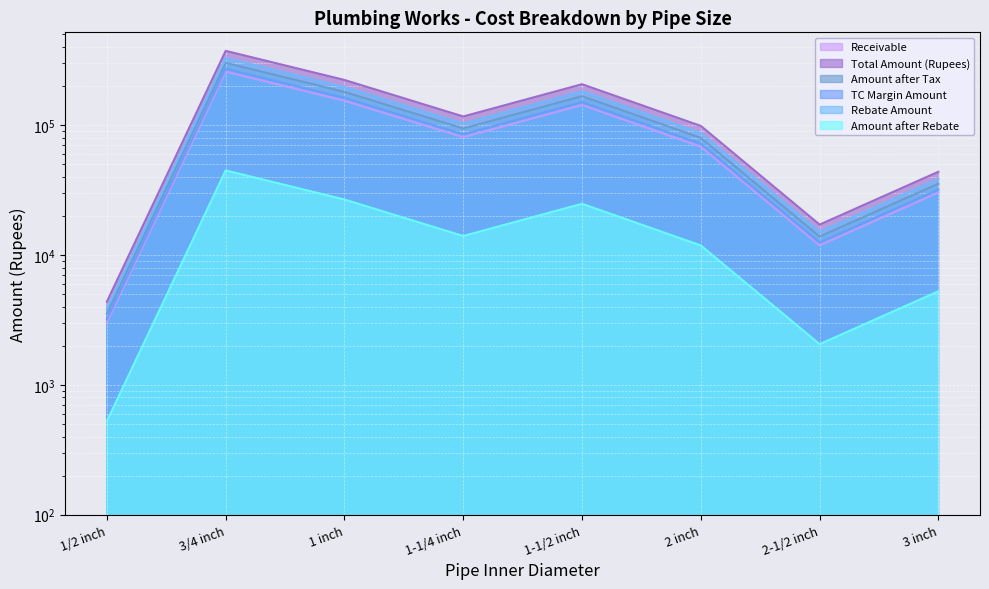

The value of TC Margin Amount at 1 inch is 96300.1. True or false?

False